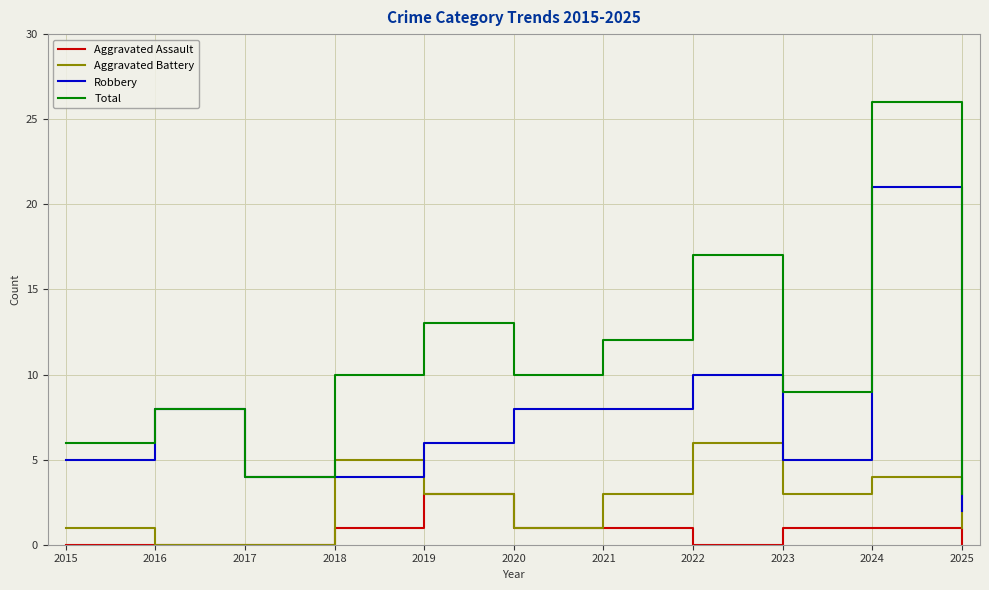

What is the greatest value displayed?

26